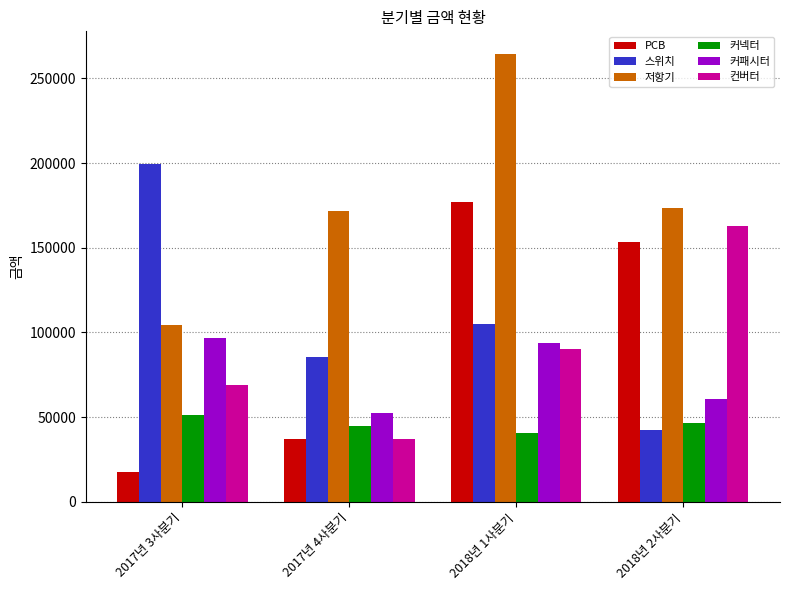

Is the value of 컨버터 at 2018년 2사분기 greater than the value of 커패시터 at 2017년 4사분기?

Yes